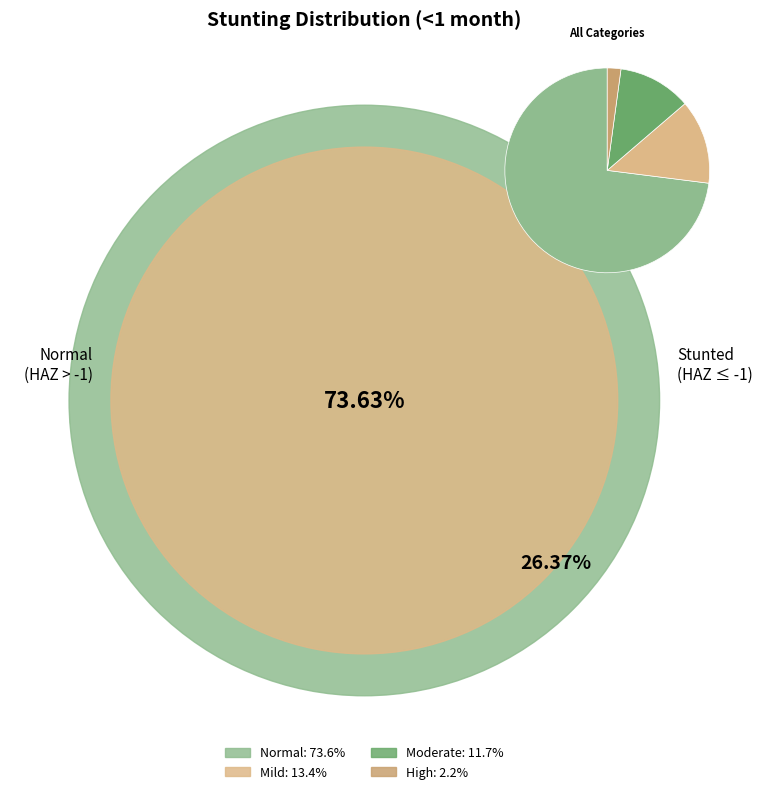

Is there any slice that represents more than half of the pie?

Yes